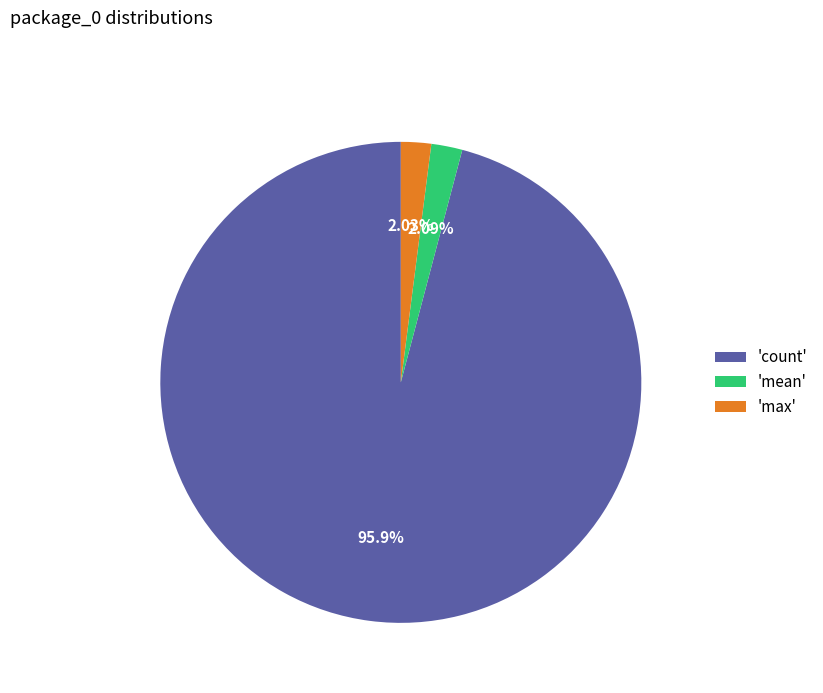

Which has a higher value, 'count' or 'mean'?

'count'